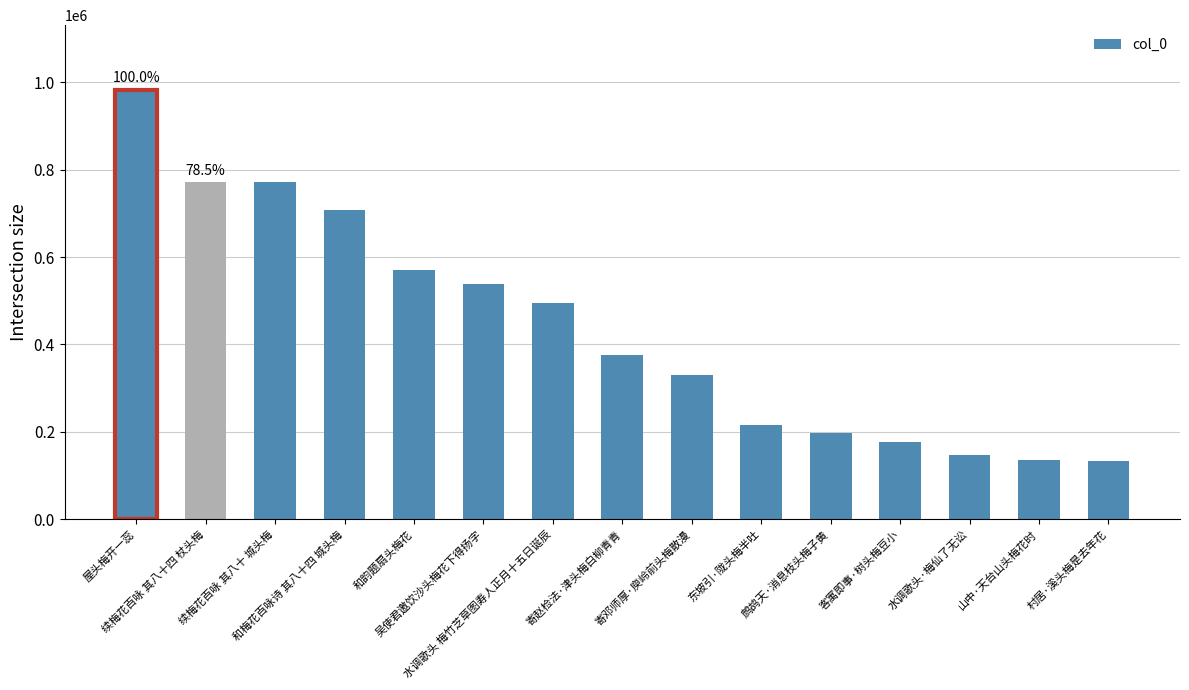

What is the difference between the maximum and minimum values?

849602